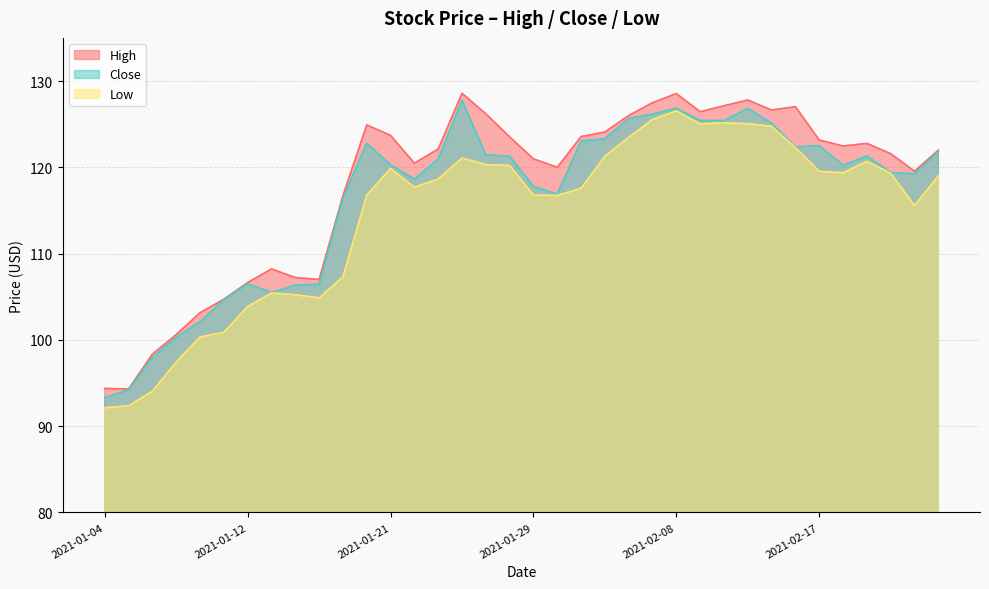

Between 2021-02-01 and 2021-02-04, which is larger?

2021-02-04